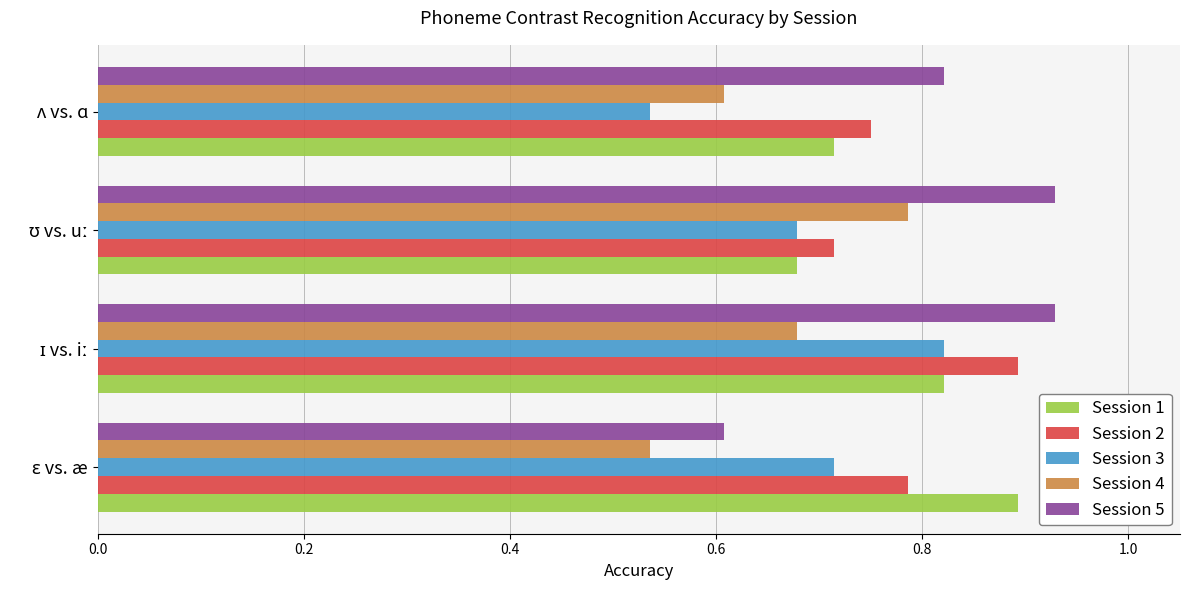

What is the difference between the maximum and minimum values in the Session 2 series?

0.2